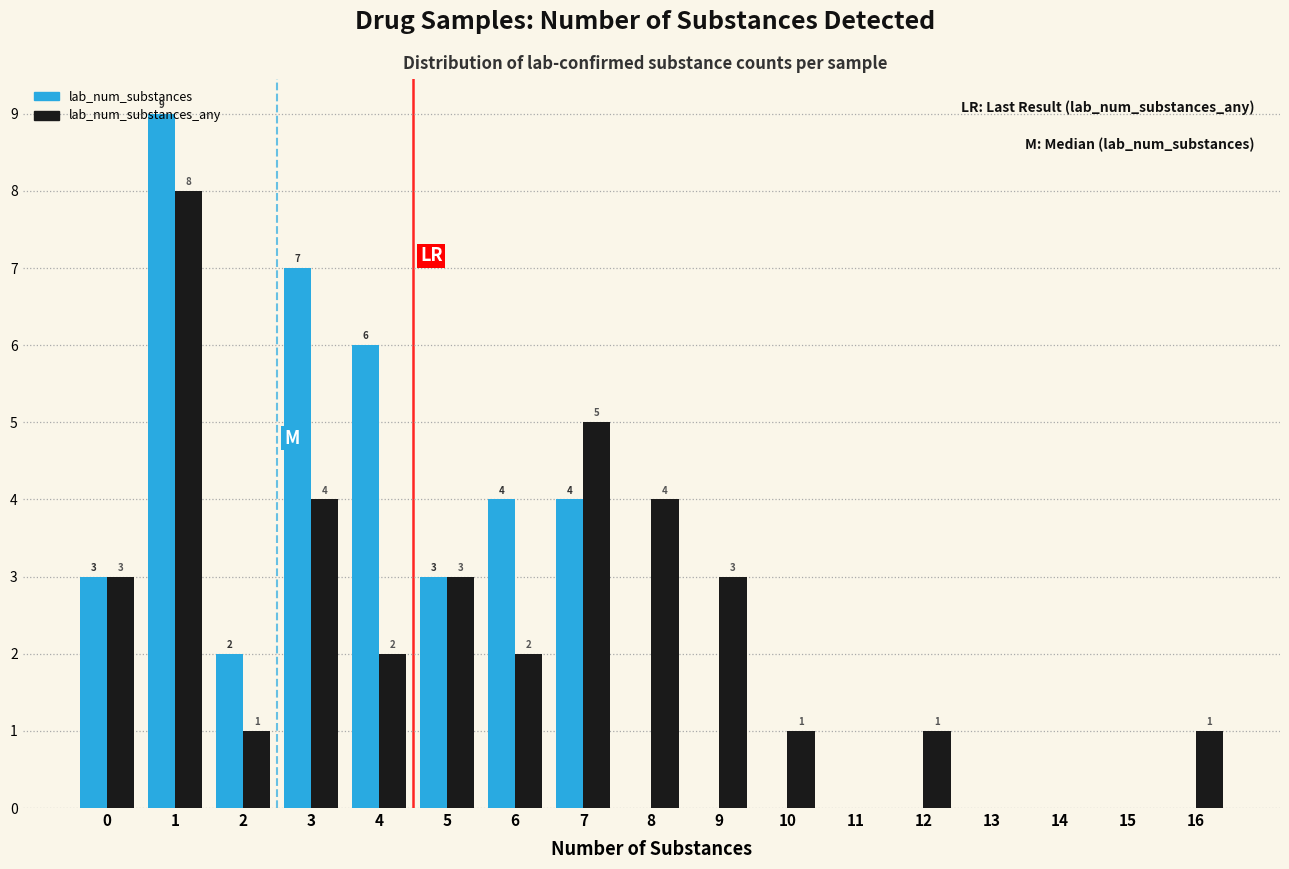

The value of lab_num_substances_any at 1 is 8. True or false?

True